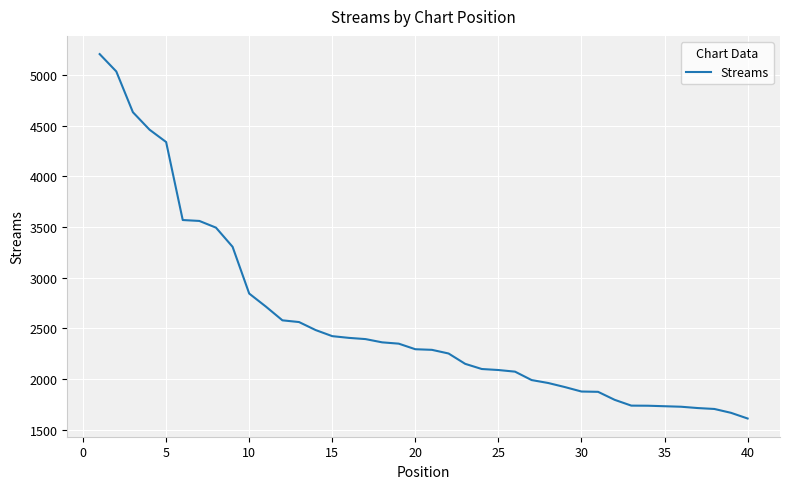

What is the greatest value displayed?

5204